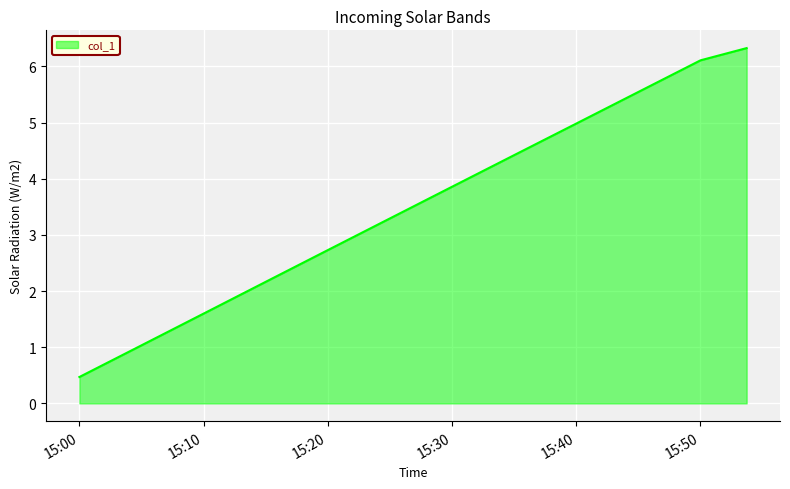

Reading left to right, what are all the values shown in this chart?

0.5	1.0	1.6	2.2	2.7	3.3	3.9	4.4	5.0	5.5	6.1	6.3